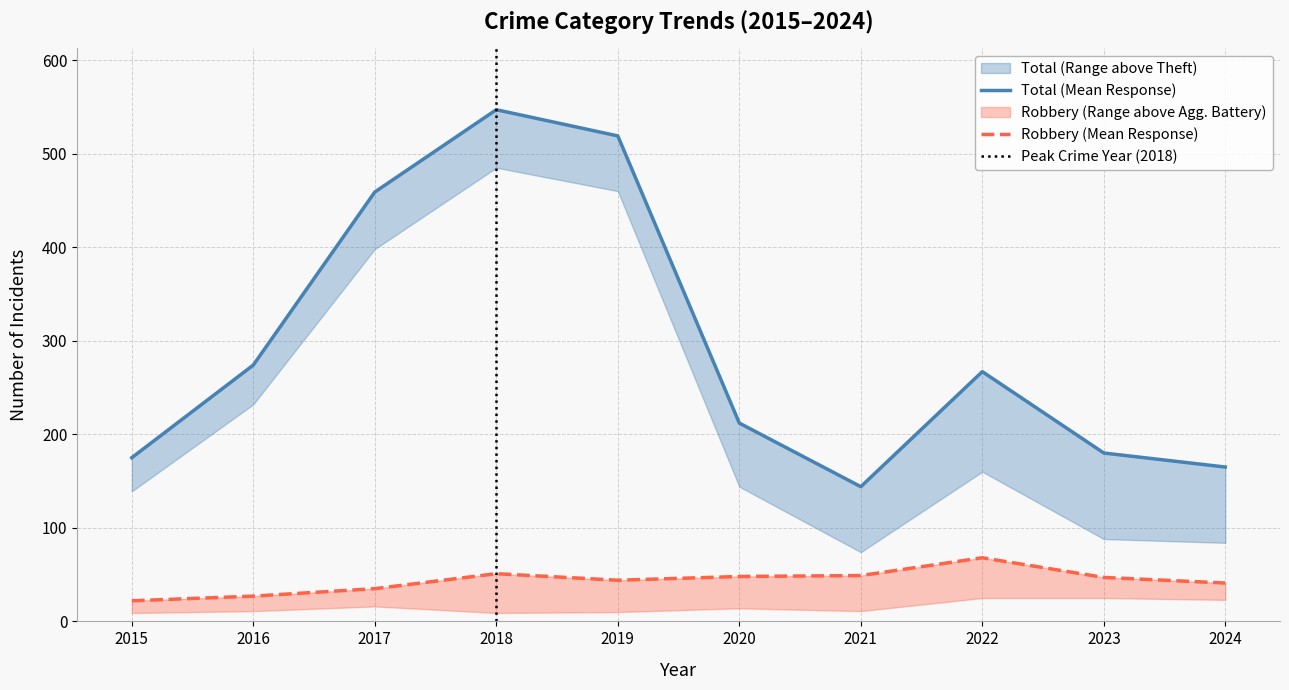

What is the sum of all Aggravated Battery values?

153